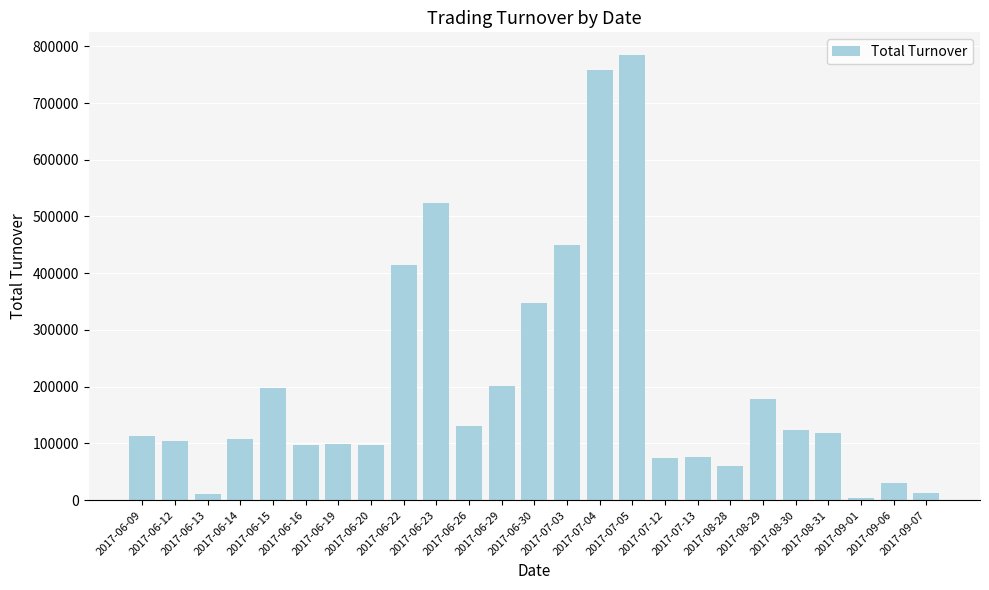

Is it true that the value at 2017-09-06 is 31000?

True